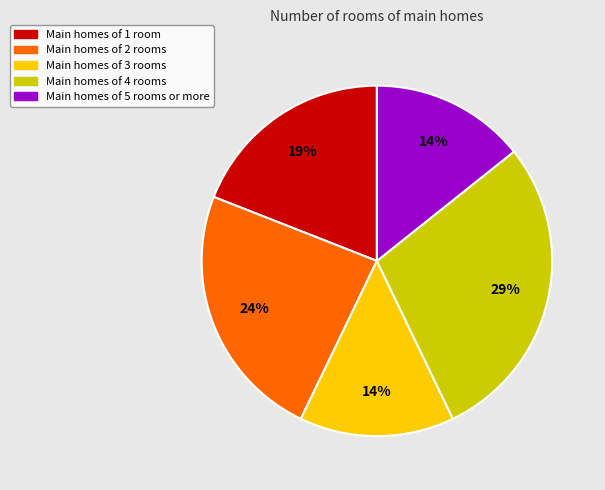

Does any single category account for the majority?

No